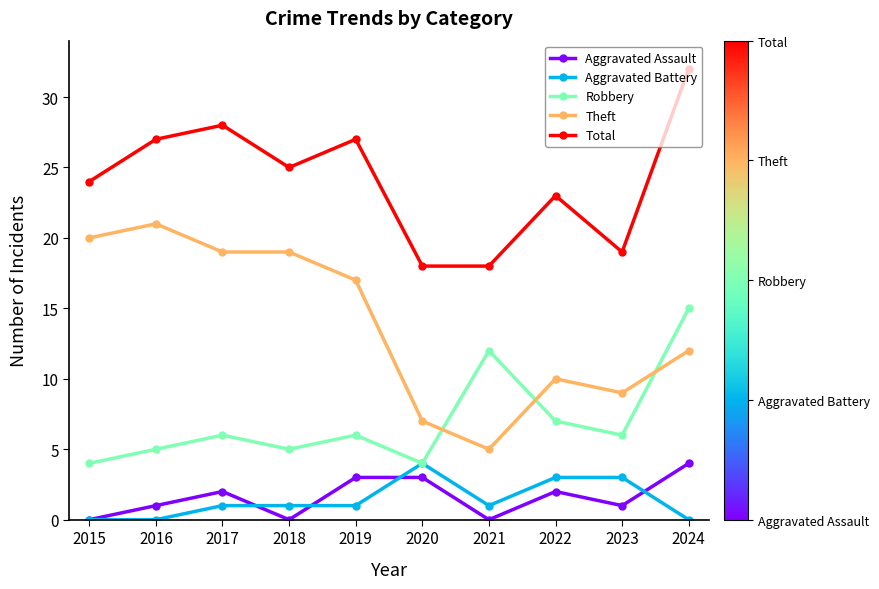

How many lines are shown in the chart?

5